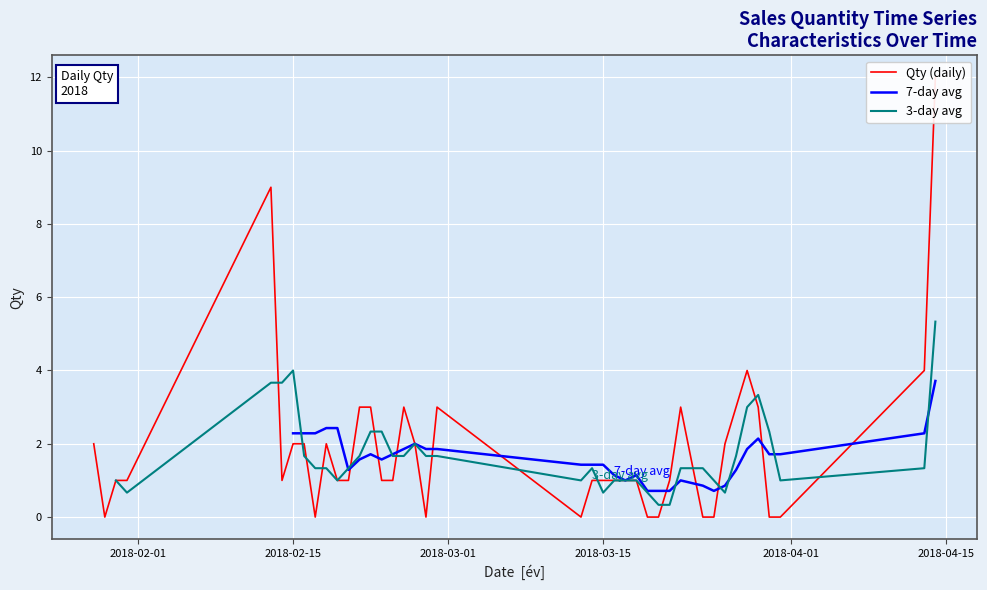

What is the lowest value of the 7-day avg series?

0.7